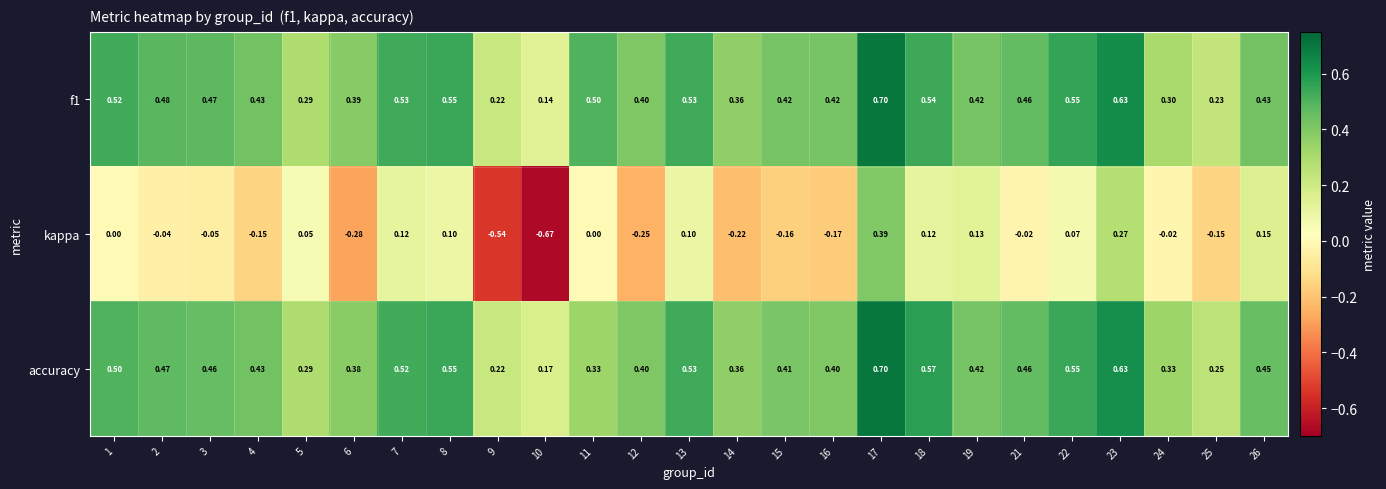

Which series has the largest total across all categories?

f1